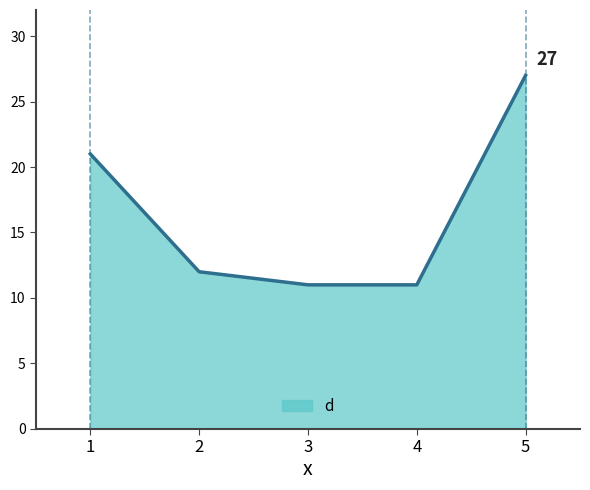

Is it true that the value at 3 is 11?

True